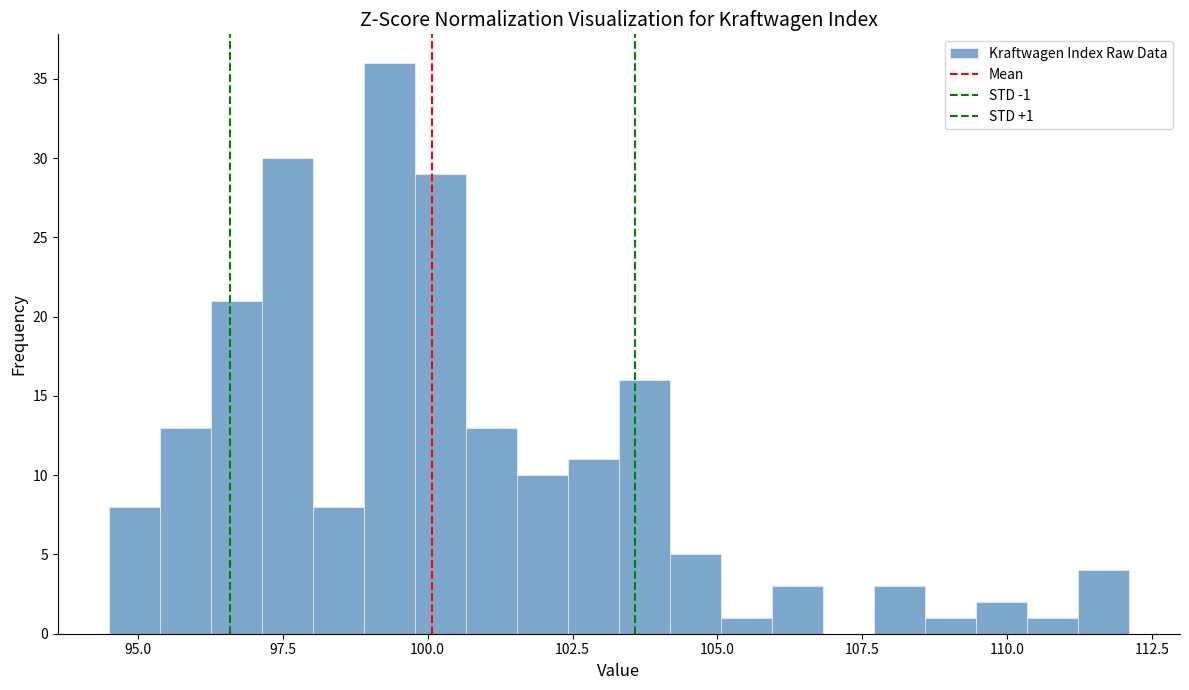

Read against the x-axis, roughly where is the centre of the tallest bar?

99.5